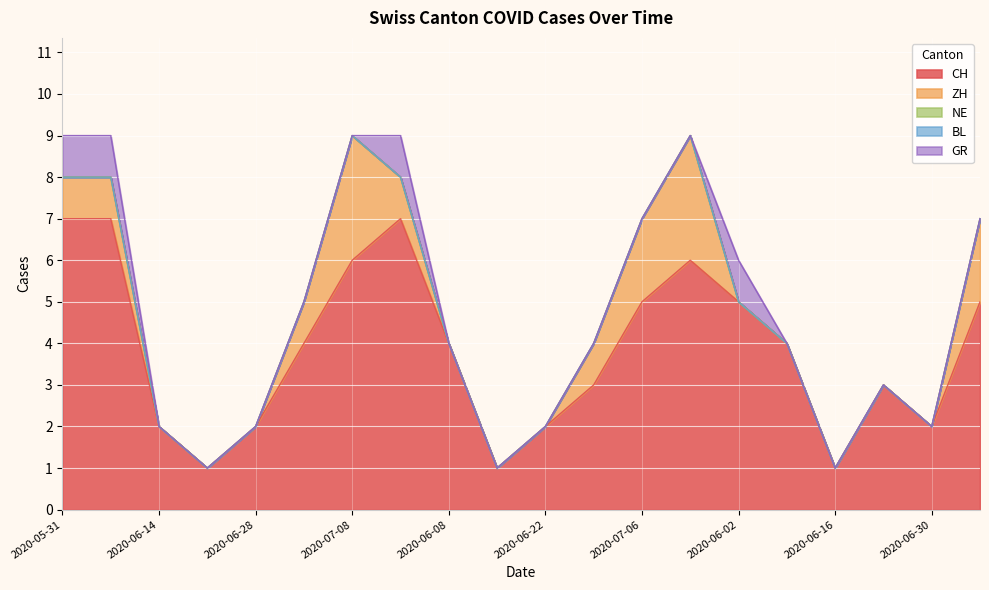

Reading left to right, what are all the values shown in this chart?

CH: 2020-05-31=7	2020-06-07=7	2020-06-14=2	2020-06-21=1	2020-06-28=2	2020-07-05=4	2020-07-08=6	2020-06-01=7	2020-06-08=4	2020-06-15=1	2020-06-22=2	2020-06-29=3	2020-07-06=5	2020-07-09=6	2020-06-02=5	2020-06-09=4	2020-06-16=1	2020-06-23=3	2020-06-30=2	2020-07-07=5
ZH: 2020-05-31=1	2020-06-07=1	2020-06-14=0	2020-06-21=0	2020-06-28=0	2020-07-05=1	2020-07-08=3	2020-06-01=1	2020-06-08=0	2020-06-15=0	2020-06-22=0	2020-06-29=1	2020-07-06=2	2020-07-09=3	2020-06-02=0	2020-06-09=0	2020-06-16=0	2020-06-23=0	2020-06-30=0	2020-07-07=2
NE: 2020-05-31=0	2020-06-07=0	2020-06-14=0	2020-06-21=0	2020-06-28=0	2020-07-05=0	2020-07-08=0	2020-06-01=0	2020-06-08=0	2020-06-15=0	2020-06-22=0	2020-06-29=0	2020-07-06=0	2020-07-09=0	2020-06-02=0	2020-06-09=0	2020-06-16=0	2020-06-23=0	2020-06-30=0	2020-07-07=0
BL: 2020-05-31=0	2020-06-07=0	2020-06-14=0	2020-06-21=0	2020-06-28=0	2020-07-05=0	2020-07-08=0	2020-06-01=0	2020-06-08=0	2020-06-15=0	2020-06-22=0	2020-06-29=0	2020-07-06=0	2020-07-09=0	2020-06-02=0	2020-06-09=0	2020-06-16=0	2020-06-23=0	2020-06-30=0	2020-07-07=0
GR: 2020-05-31=1	2020-06-07=1	2020-06-14=0	2020-06-21=0	2020-06-28=0	2020-07-05=0	2020-07-08=0	2020-06-01=1	2020-06-08=0	2020-06-15=0	2020-06-22=0	2020-06-29=0	2020-07-06=0	2020-07-09=0	2020-06-02=1	2020-06-09=0	2020-06-16=0	2020-06-23=0	2020-06-30=0	2020-07-07=0